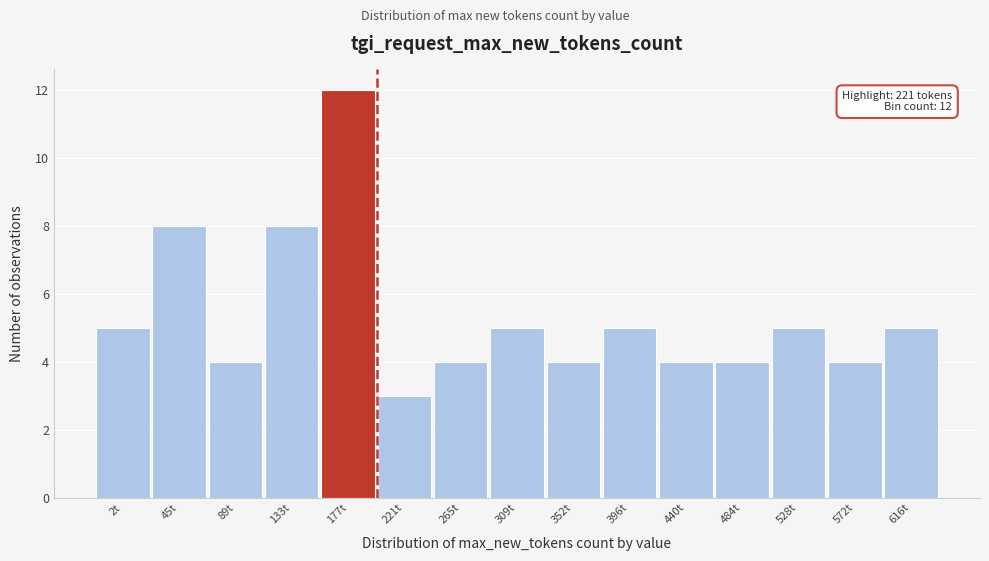

Reading left to right, what are all the values shown in this chart?

5	8	4	8	12	3	4	5	4	5	4	4	5	4	5